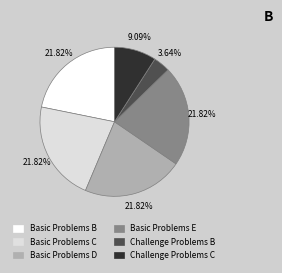

To the nearest percent, what is the difference between the Basic Problems C and Challenge Problems B slice percentages?

18%